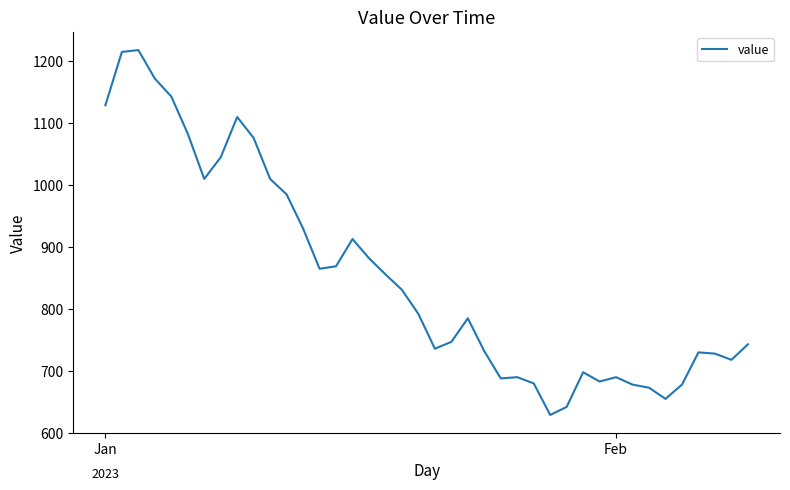

What is the difference between the maximum and minimum values?

589